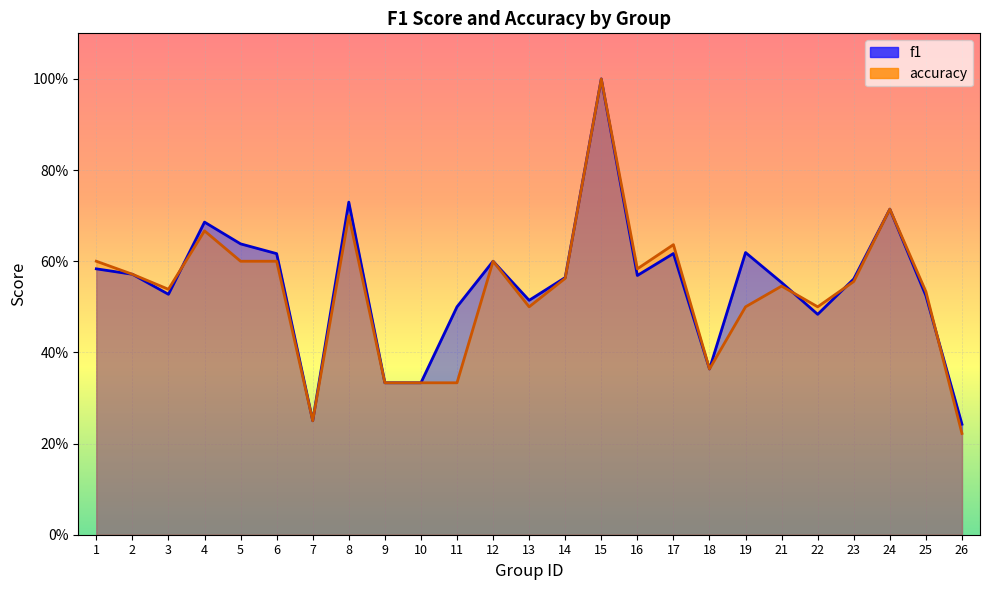

Reading right to left, what are all the values shown in this chart?

f1: 26=0.2	25=0.5	24=0.7	23=0.6	22=0.5	21=0.6	19=0.6	18=0.4	17=0.6	16=0.6	15=1.0	14=0.6	13=0.5	12=0.6	11=0.5	10=0.3	9=0.3	8=0.7	7=0.2	6=0.6	5=0.6	4=0.7	3=0.5	2=0.6	1=0.6
accuracy: 26=0.2	25=0.5	24=0.7	23=0.6	22=0.5	21=0.5	19=0.5	18=0.4	17=0.6	16=0.6	15=1.0	14=0.6	13=0.5	12=0.6	11=0.3	10=0.3	9=0.3	8=0.7	7=0.2	6=0.6	5=0.6	4=0.7	3=0.5	2=0.6	1=0.6